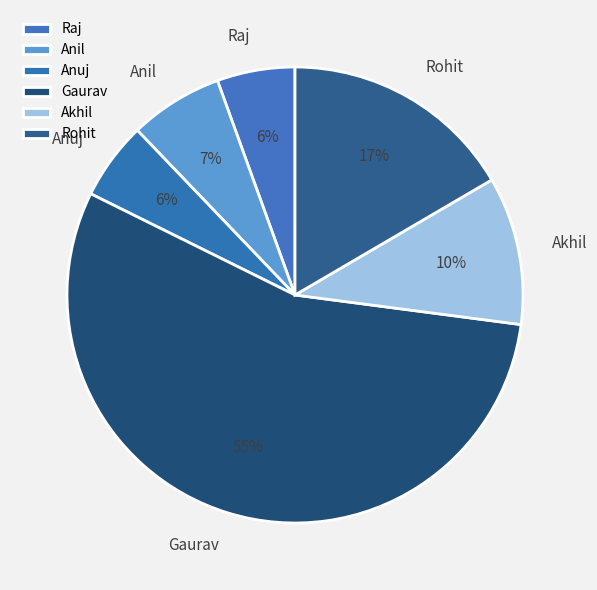

How many slices are in this pie chart?

6